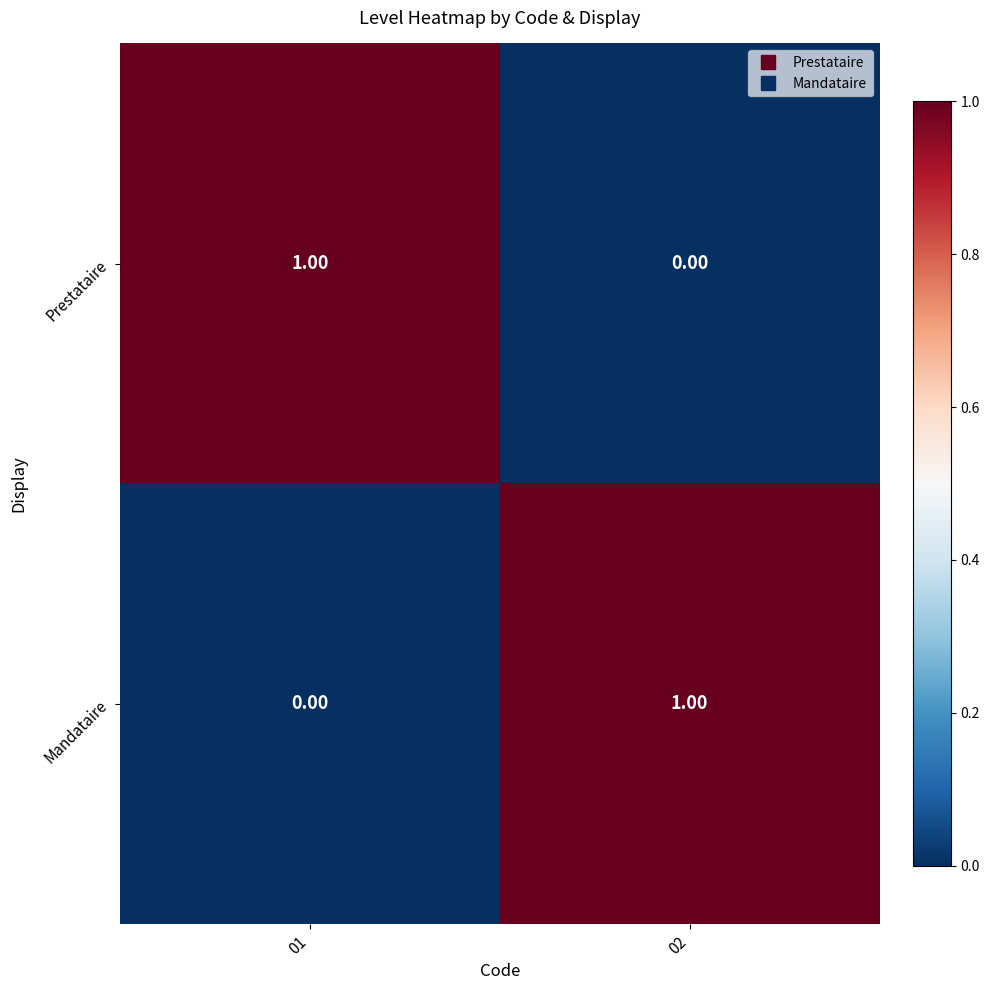

Rank the series at 01 from highest to lowest value.

Prestataire, Mandataire